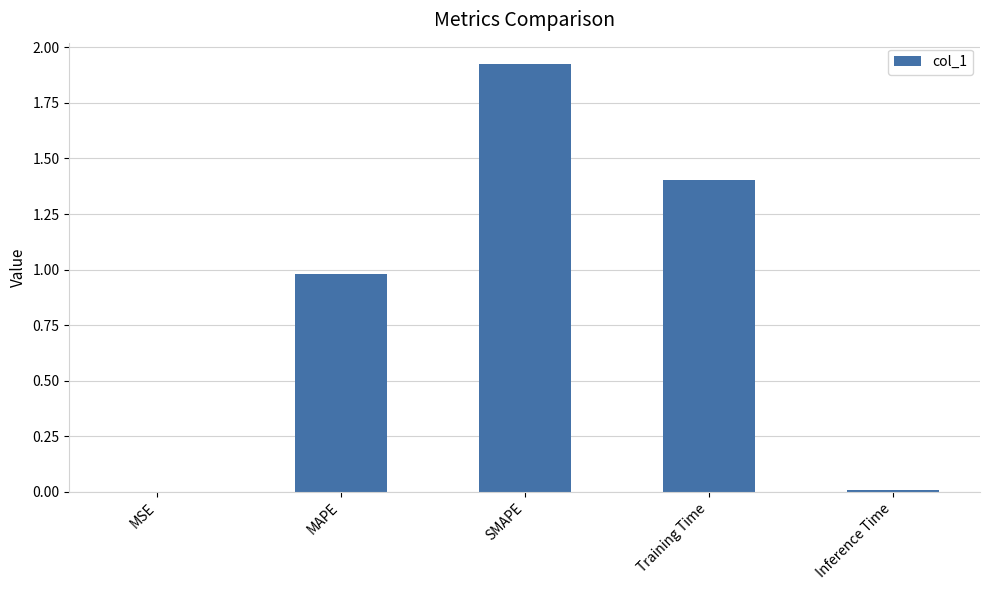

What is the sum of the values at SMAPE and Training Time?

3.3